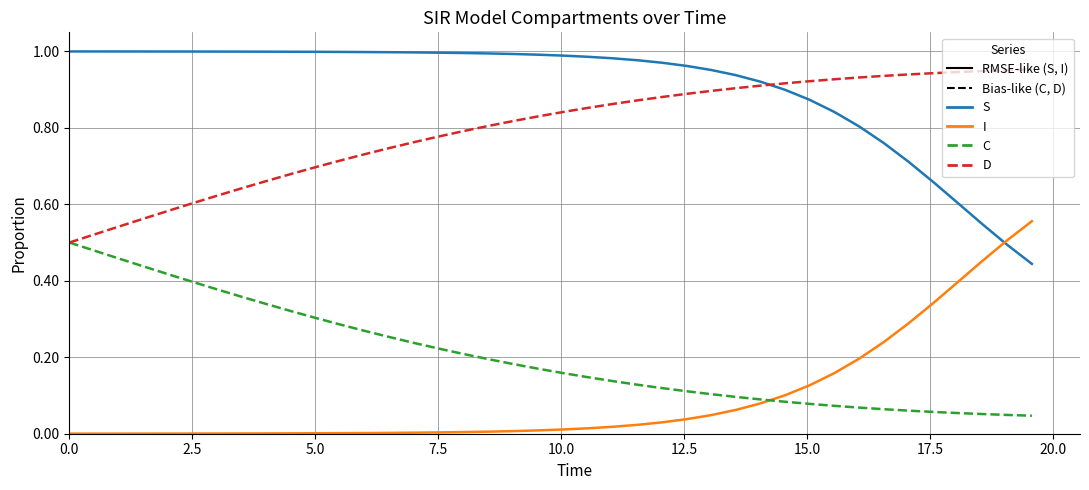

True or false: C and S intersect in this chart.

False